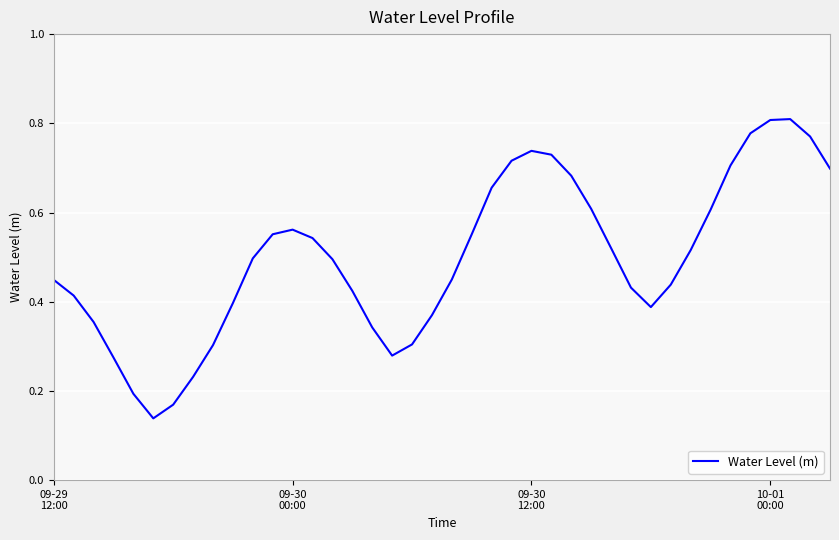

How many points are higher than both their immediate neighbors (excluding endpoints)?

3